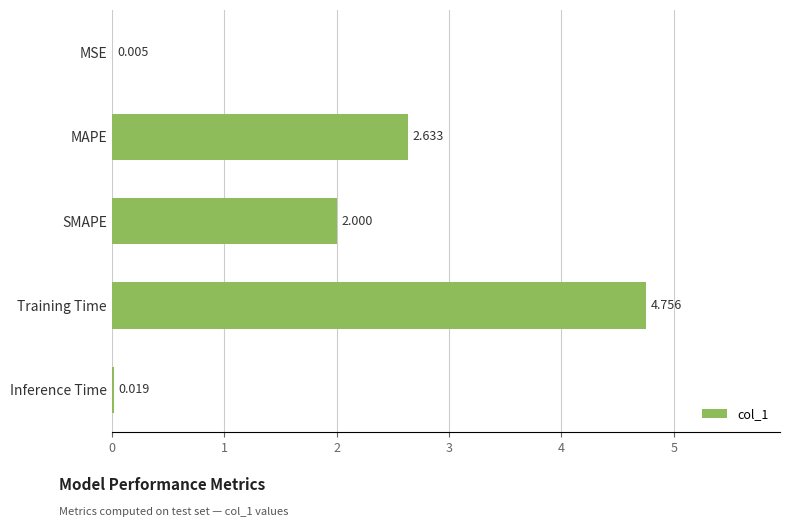

At which label is the value closest to 2?

SMAPE